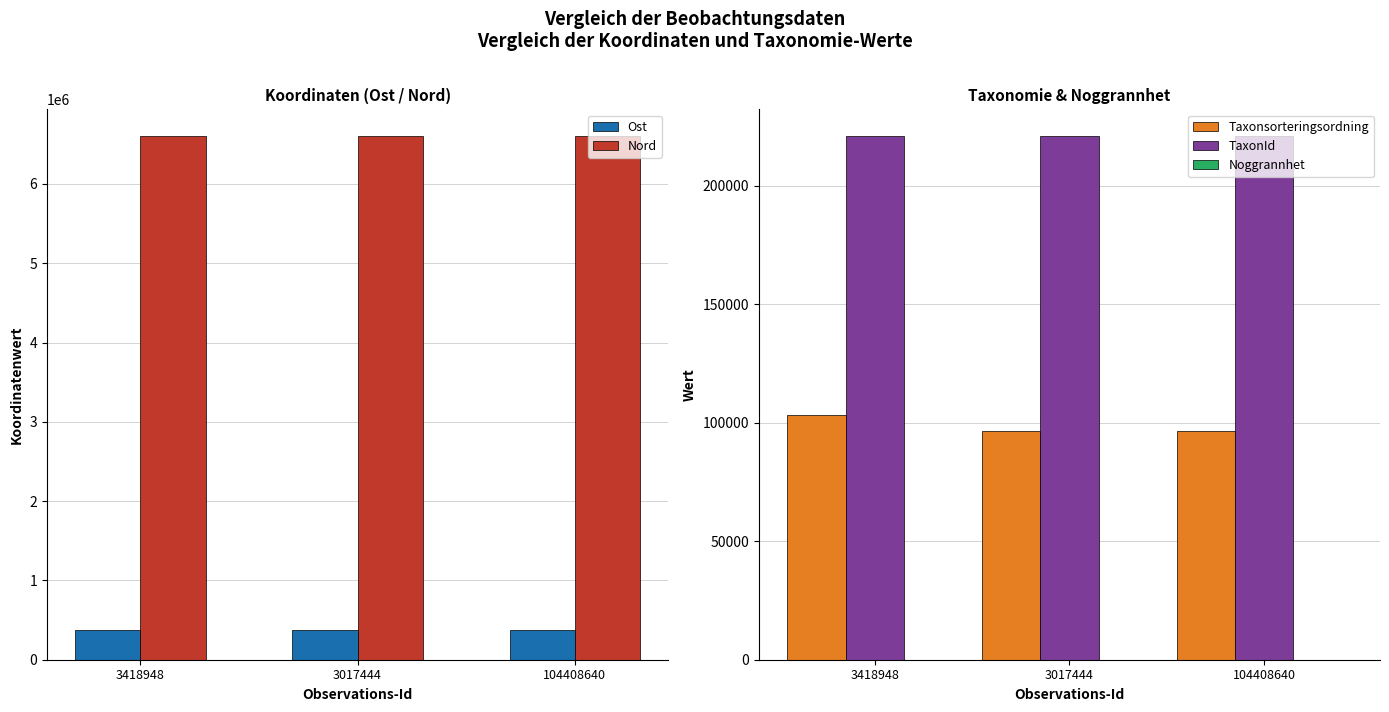

Between 3418948 and 3017444, which is larger?

3017444